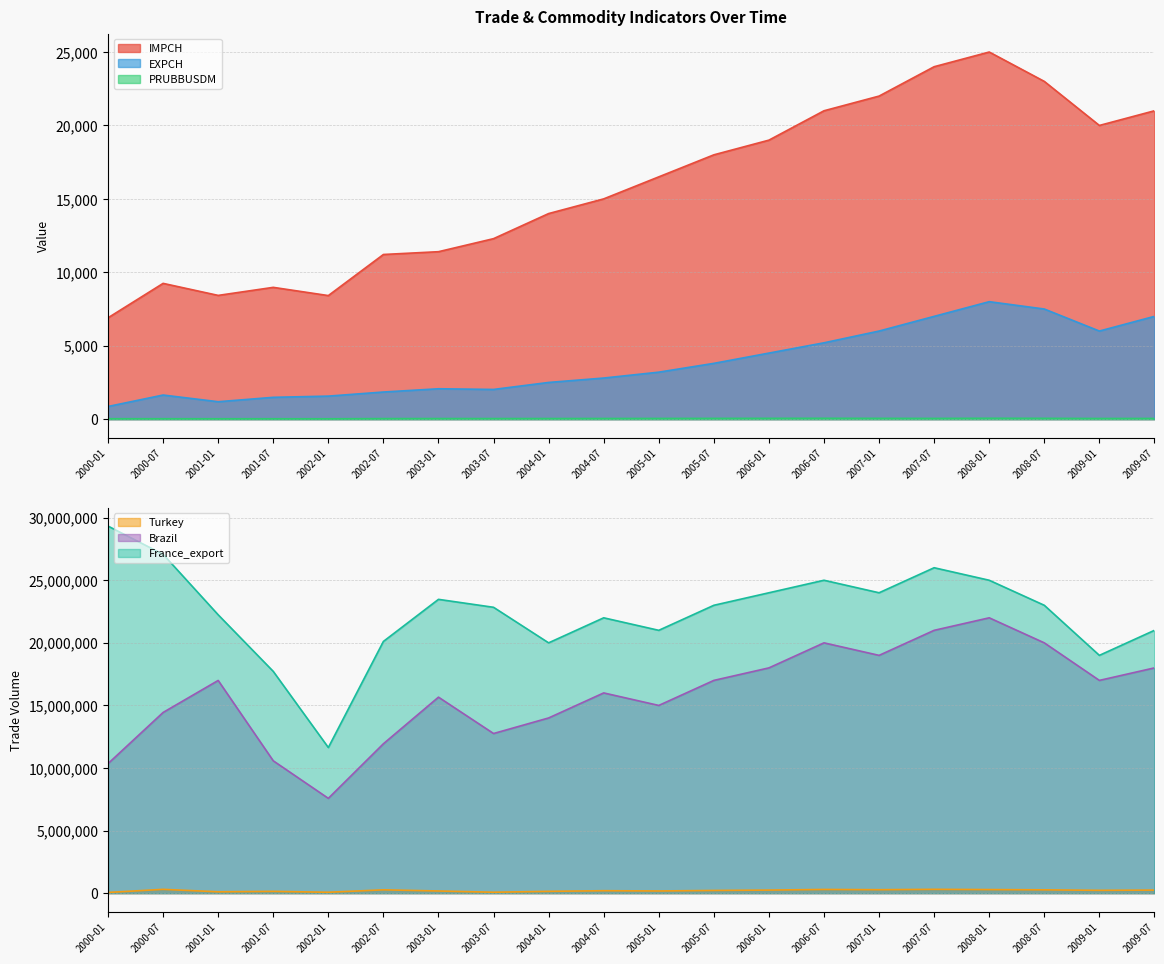

What are all the series names shown in the legend?

IMPCH, EXPCH, PRUBBUSDM, Turkey, Brazil, France_export